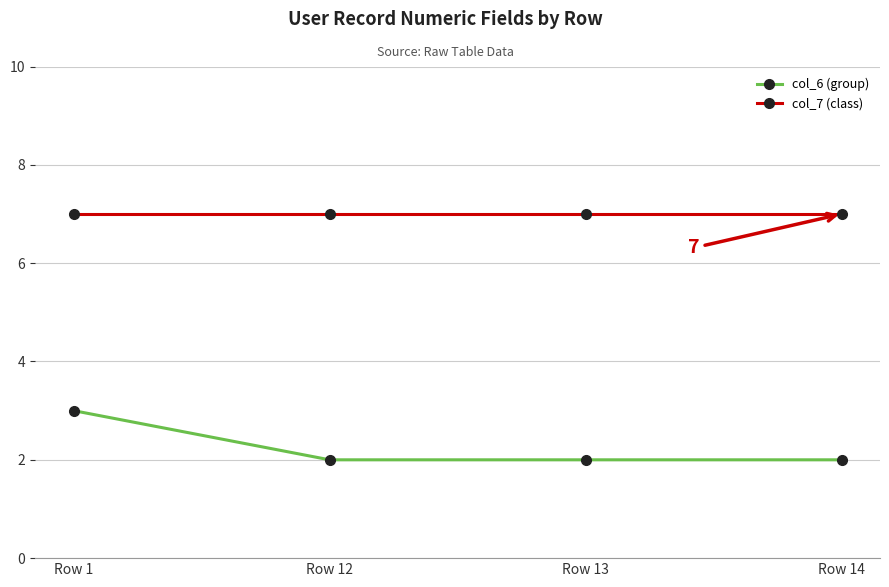

What is the minimum value shown in the chart?

2